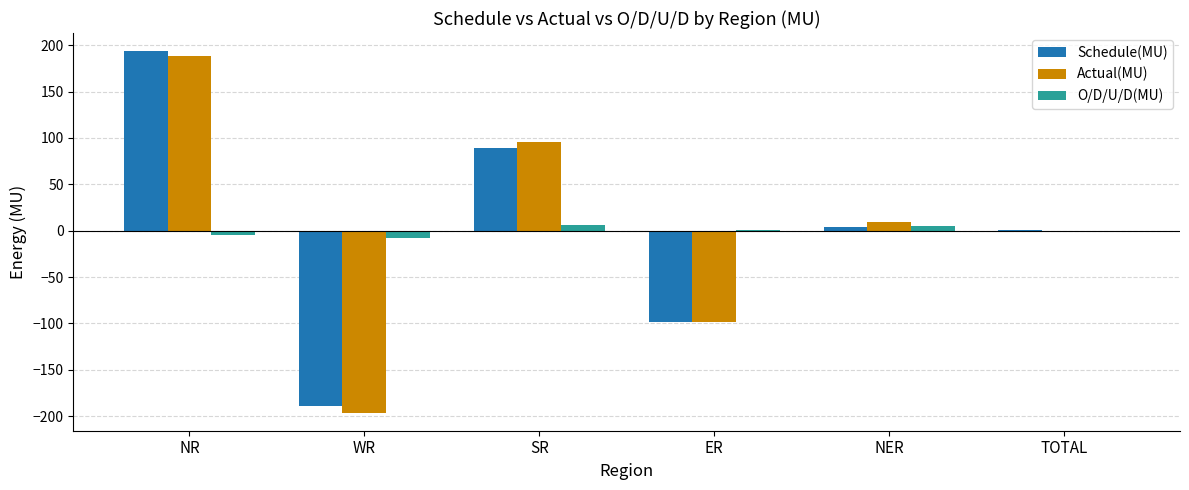

Which series changed the most between SR and TOTAL?

Actual(MU)